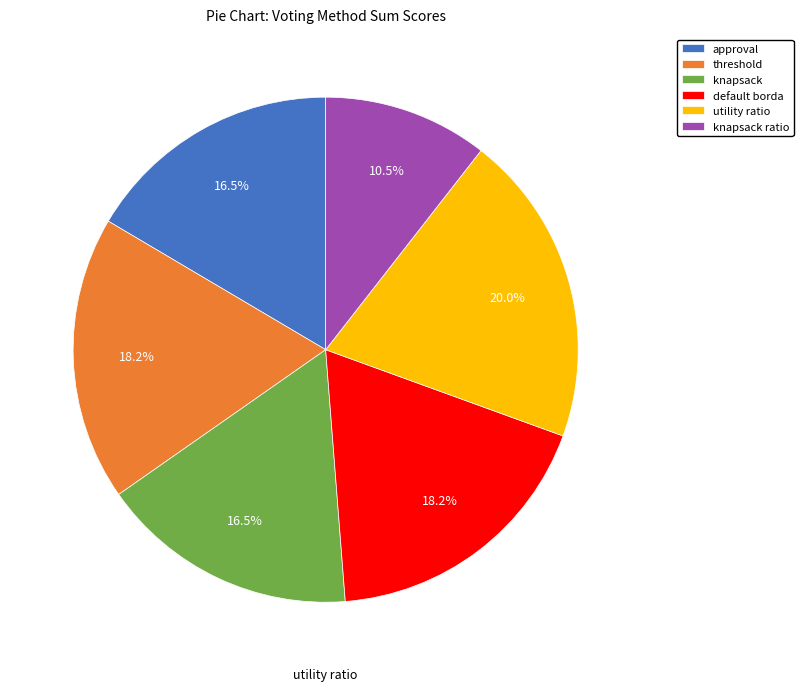

Which category has the biggest portion of the pie?

utility ratio